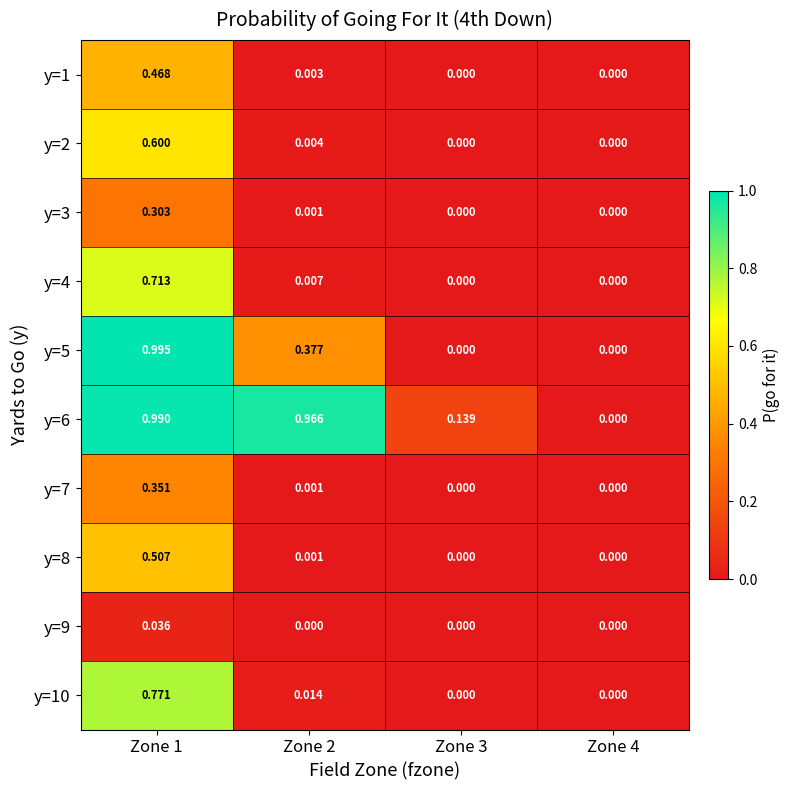

Rank the series by their maximum value, from lowest to highest.

y=9, y=3, y=7, y=1, y=8, y=2, y=4, y=10, y=6, y=5